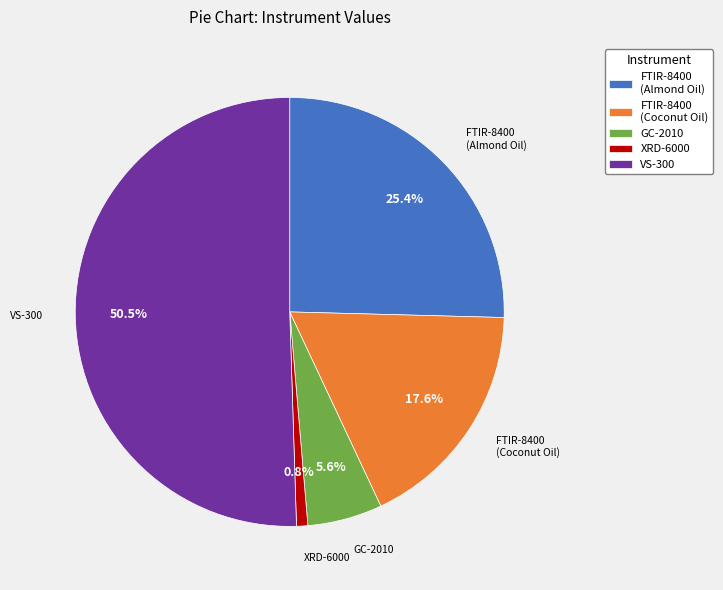

How many segments does this pie chart have?

5